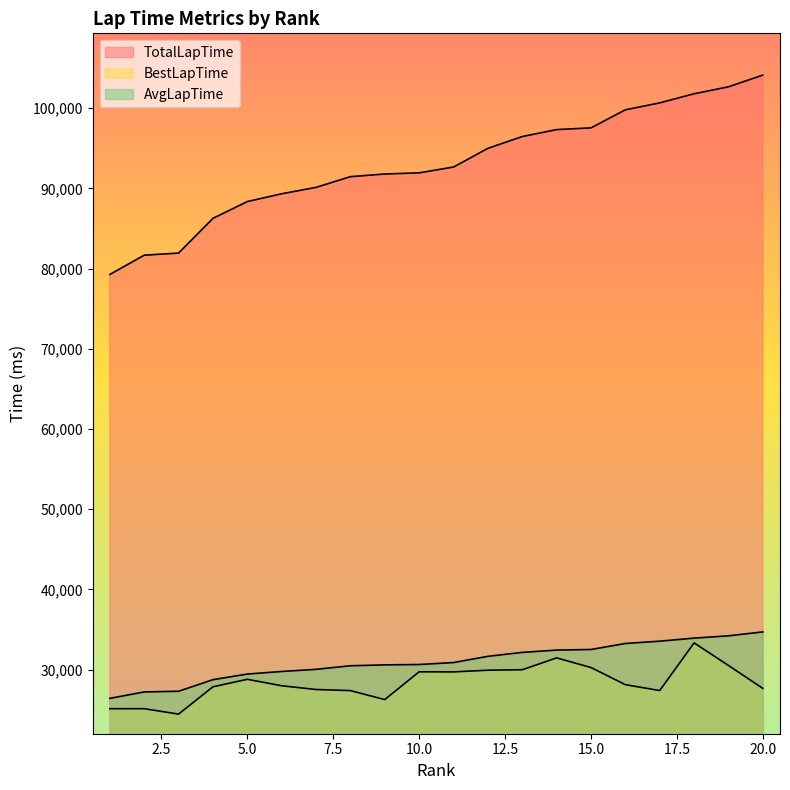

True or false: AvgLapTime and TotalLapTime cross at least once.

False